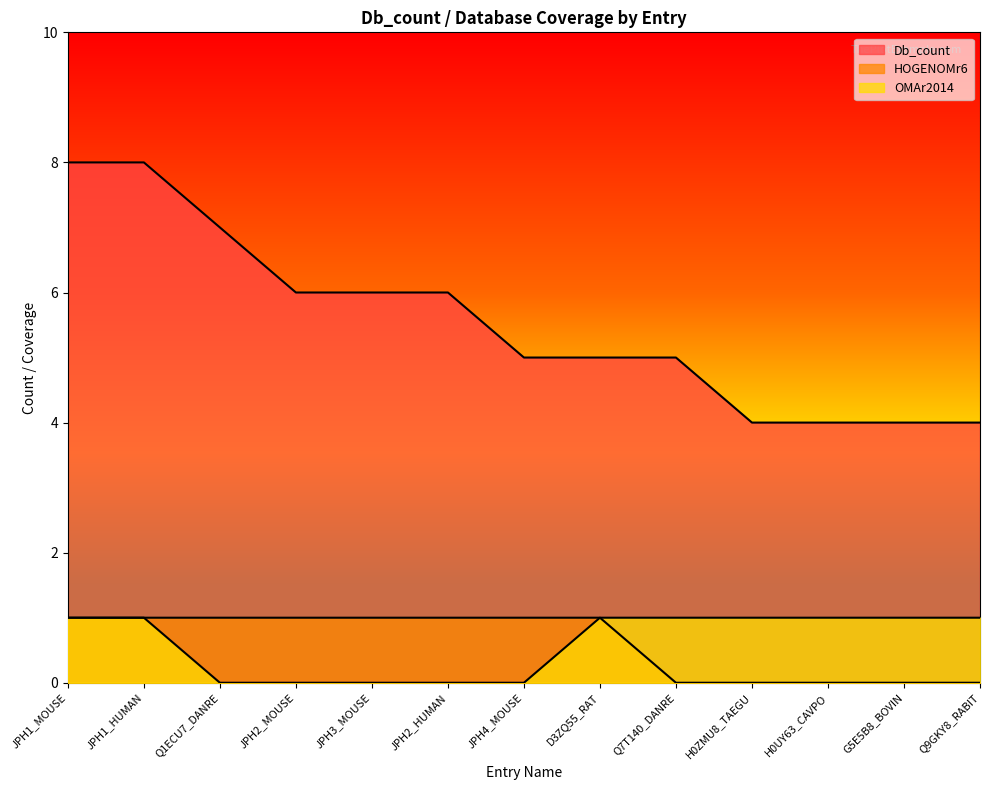

What is the average value of the HOGENOMr6 series?

1